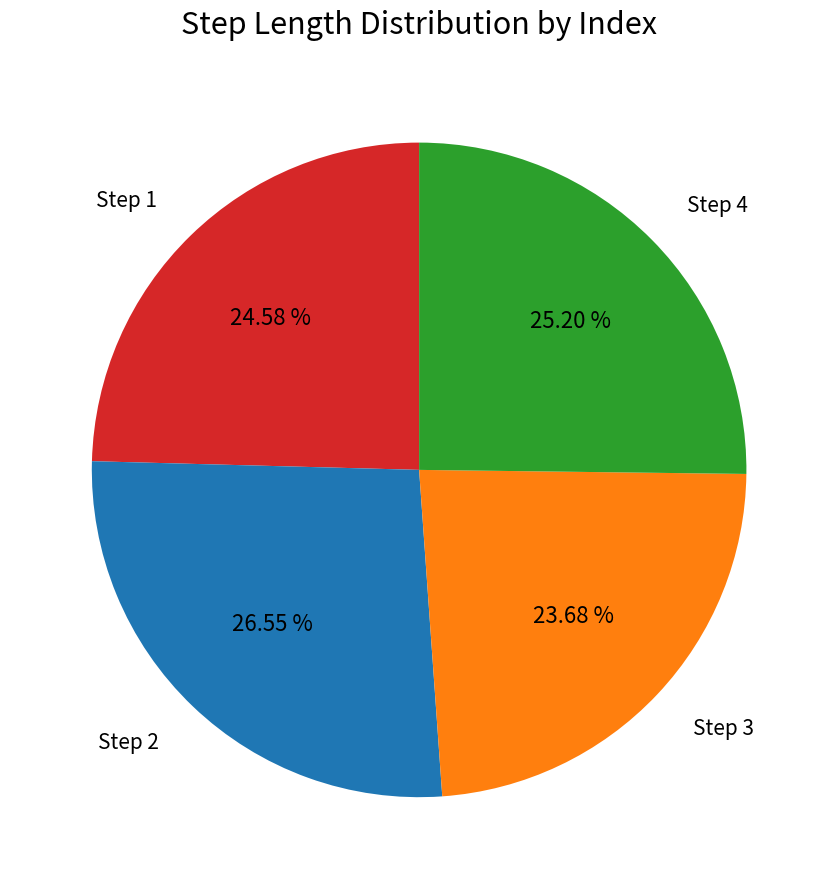

Combined, do Step 4 and Step 1 account for over 50%?

No